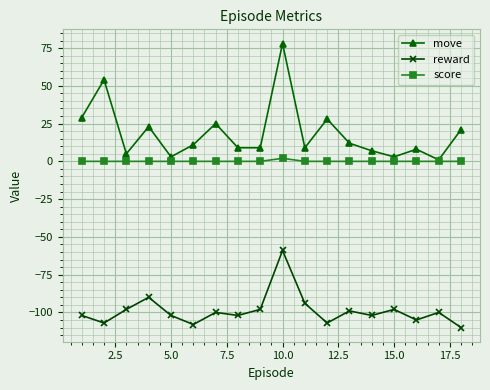

Reading left to right, what are all the values shown in this chart?

move: 29	54	5	23	3	11	25	9	9	78	9	28	12	7	3	8	1	21
reward: -102	-107	-98	-90	-102	-108	-100	-102	-98	-59	-94	-107	-99	-102	-98	-105	-100	-110
score: 0	0	0	0	0	0	0	0	0	2	0	0	0	0	0	0	0	0